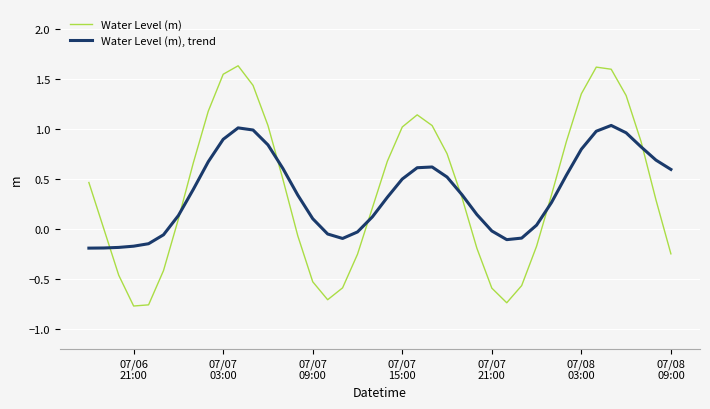

What is the maximum value for Water Level (m)?

1.6